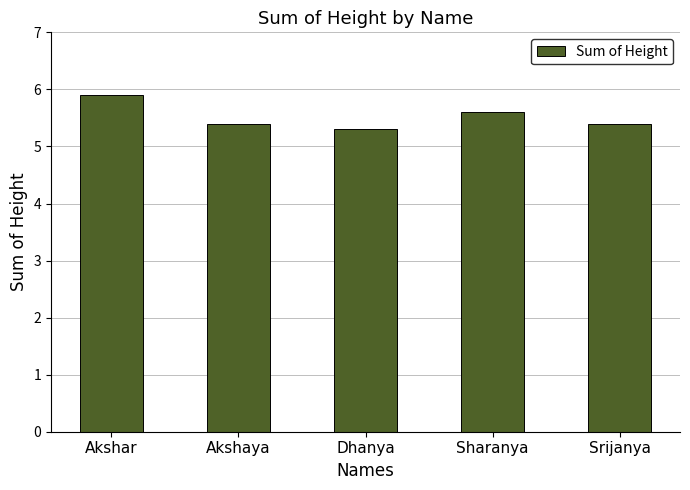

What is the greatest value displayed?

5.9